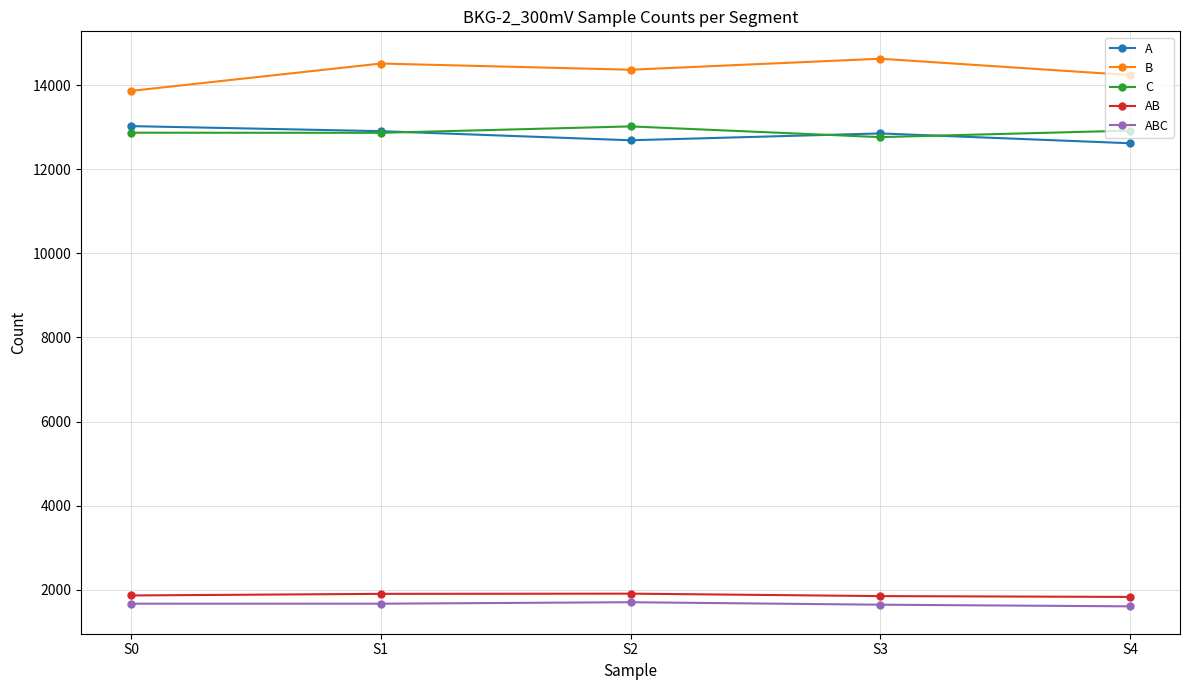

How many ABC values are between 1640 and 1664?

3